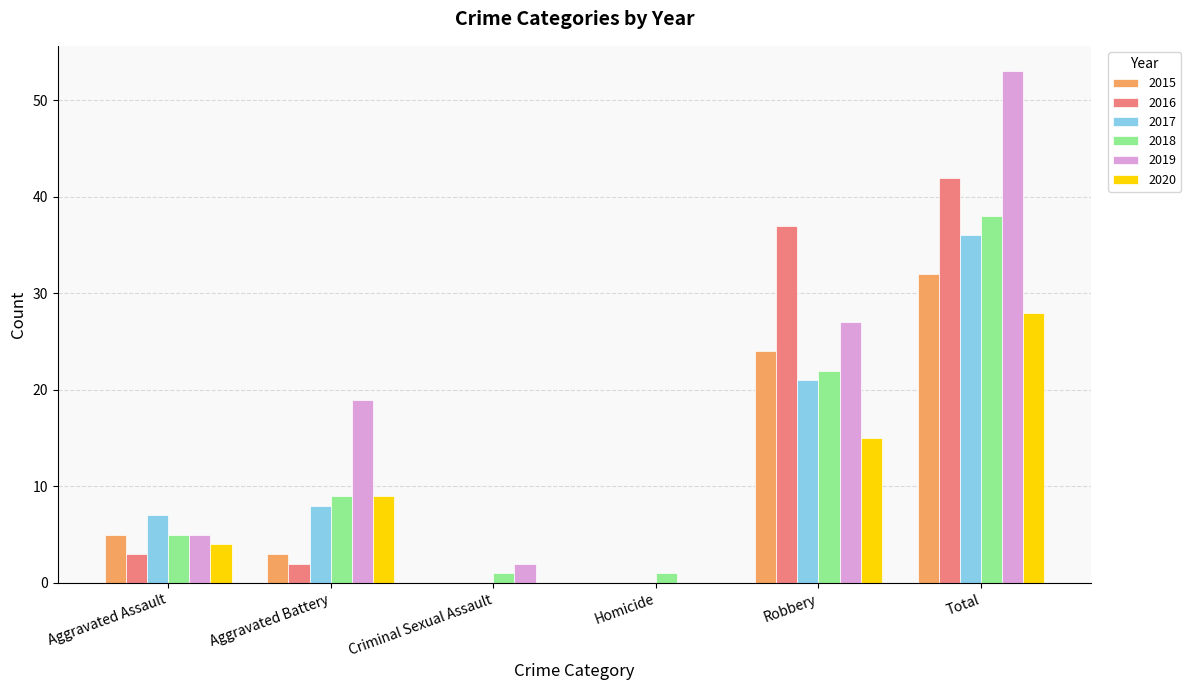

At which label does 2017 reach its peak?

Total